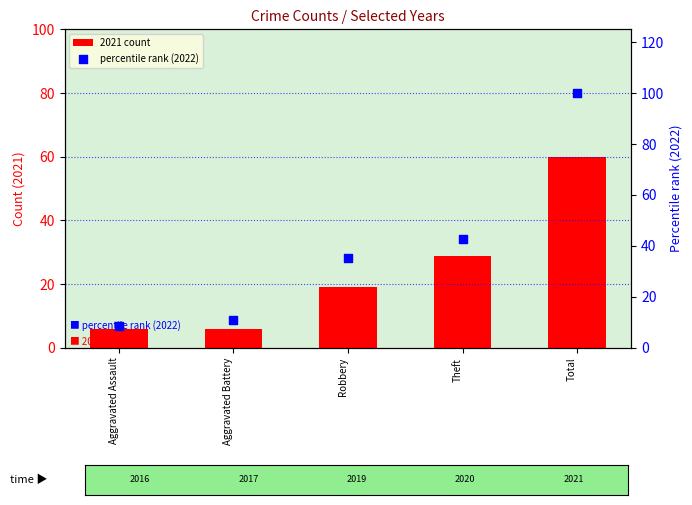

Which series contains the lowest Y value?

2021 count